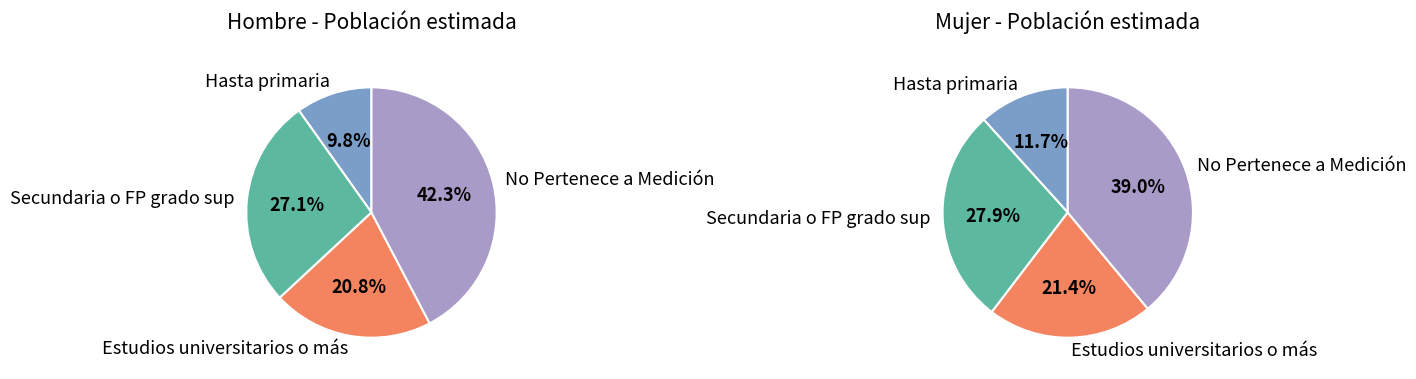

To the nearest percent, what is the average slice percentage?

25%